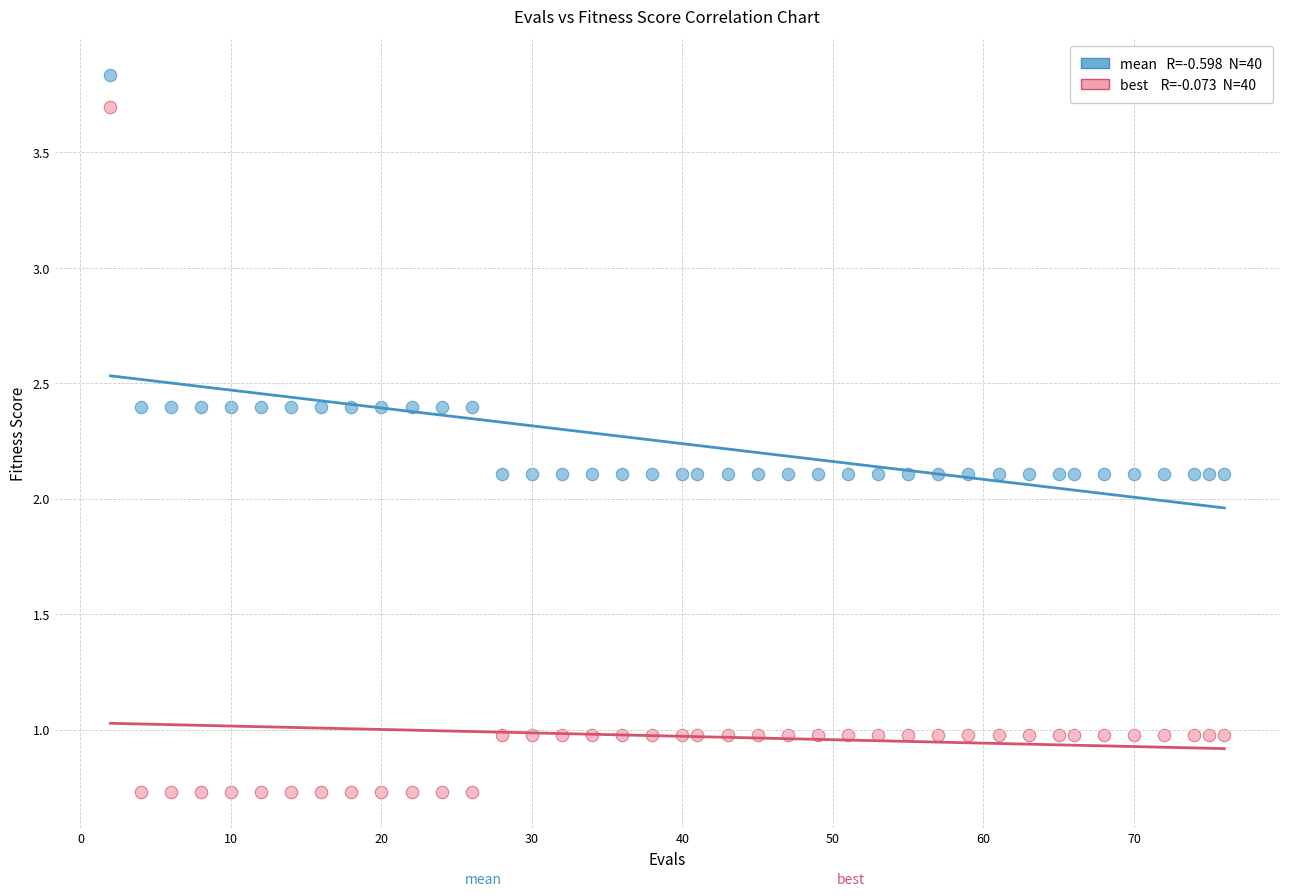

Across all data points, what is the range of X values (max minus min)?

74.0